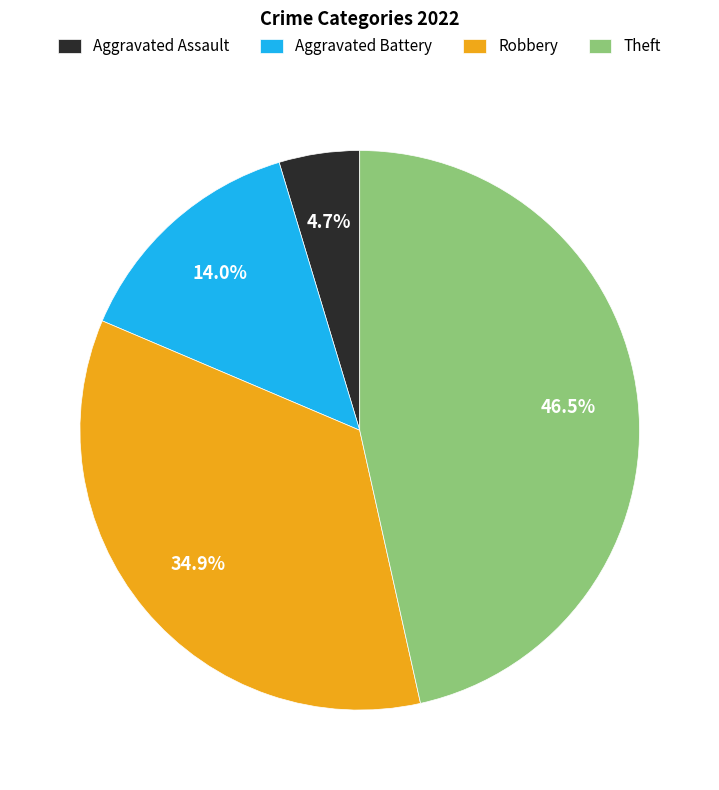

Count the number of slices in the pie.

4